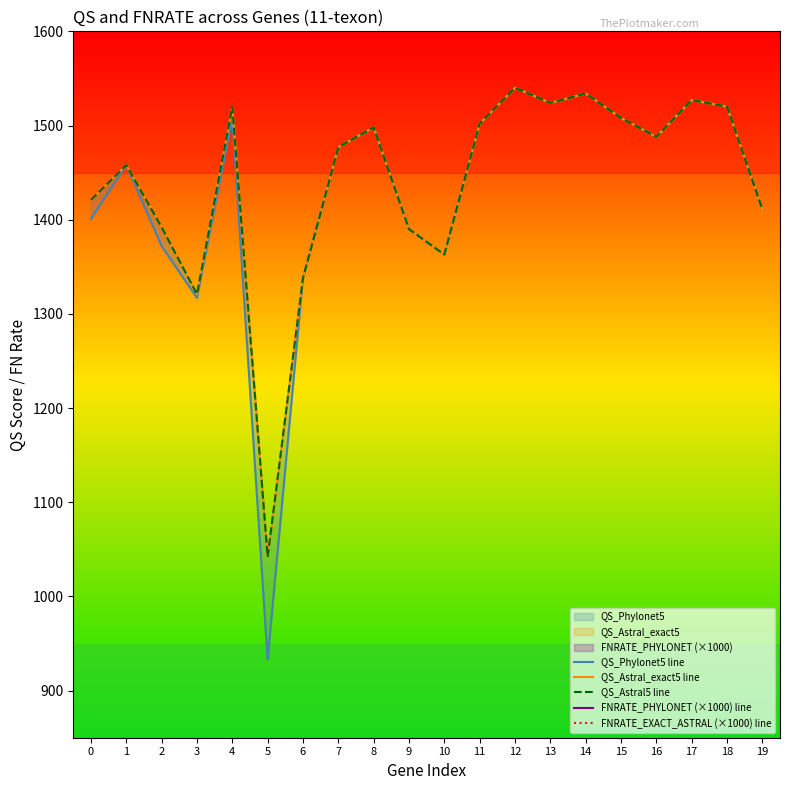

At which label is QS_Astral5 line closest to 1291?

3